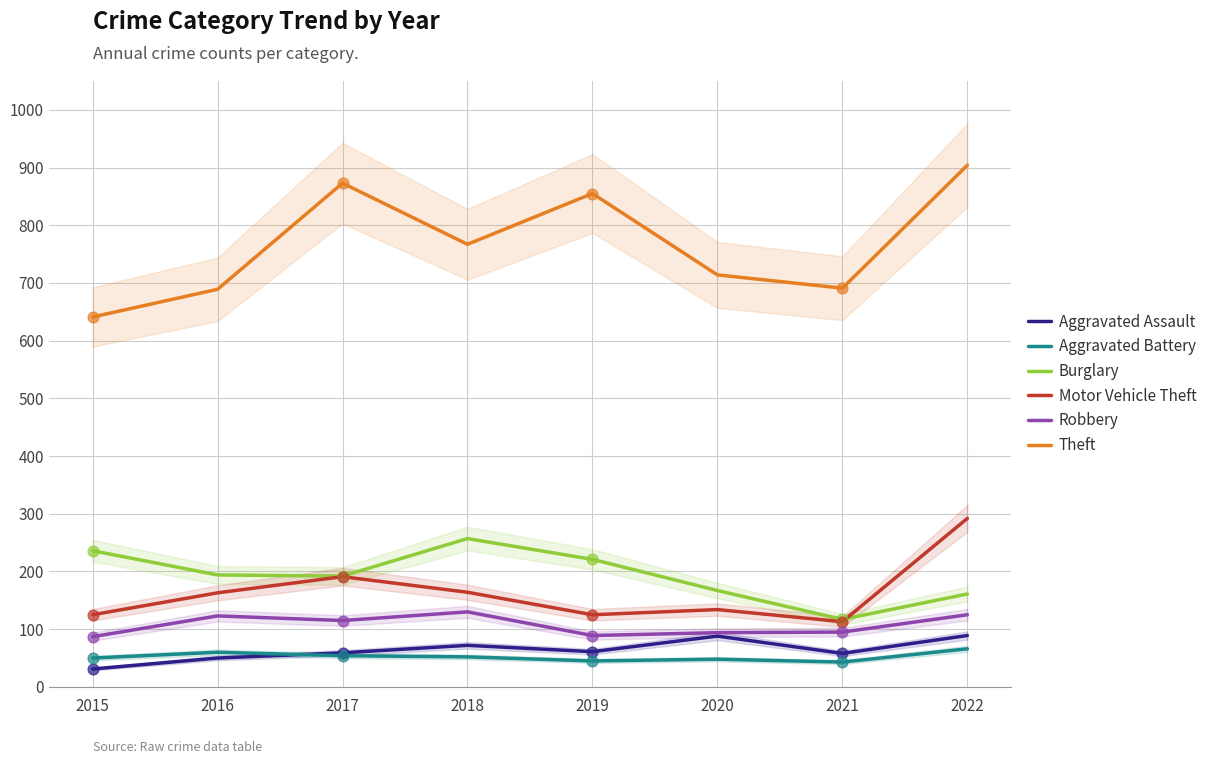

At which category is the sum across all series the highest?

2022